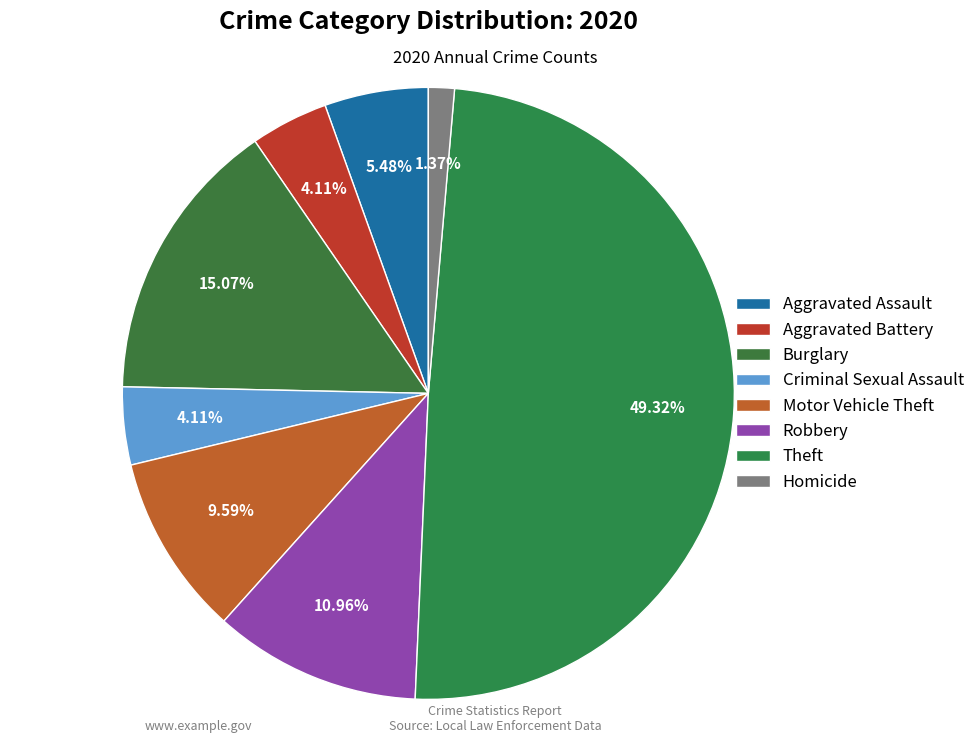

To the nearest percent, what is the difference between the Aggravated Battery and Motor Vehicle Theft slice percentages?

5%